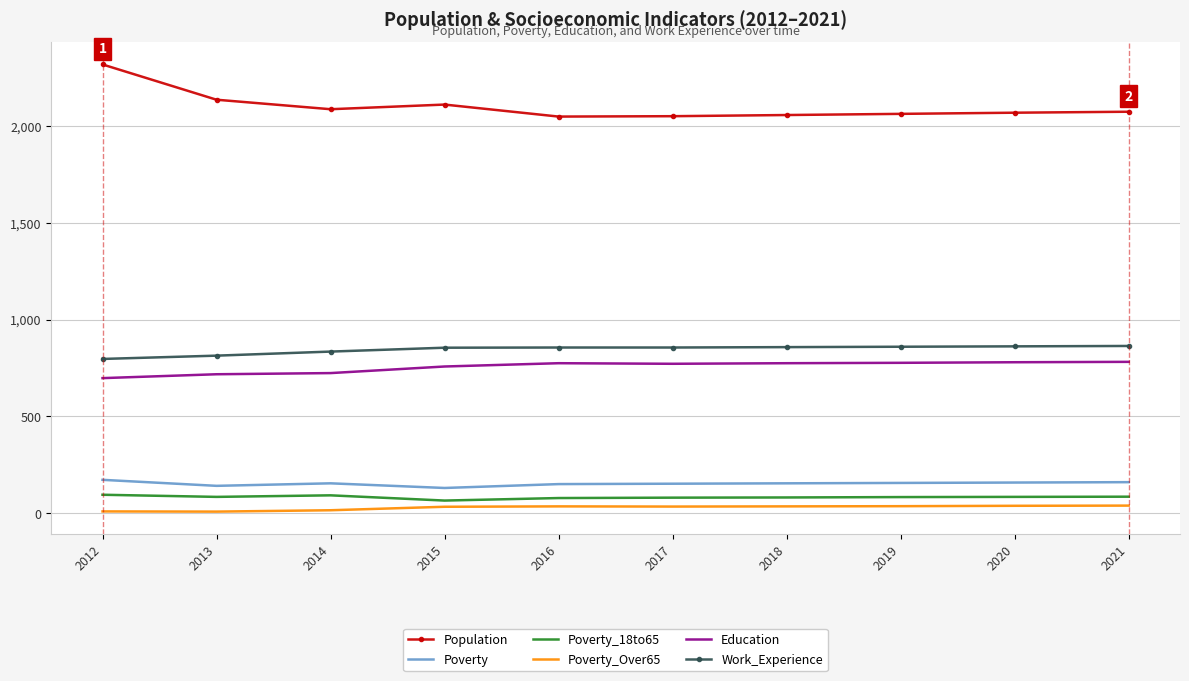

True or false: Poverty and Education intersect in this chart.

False